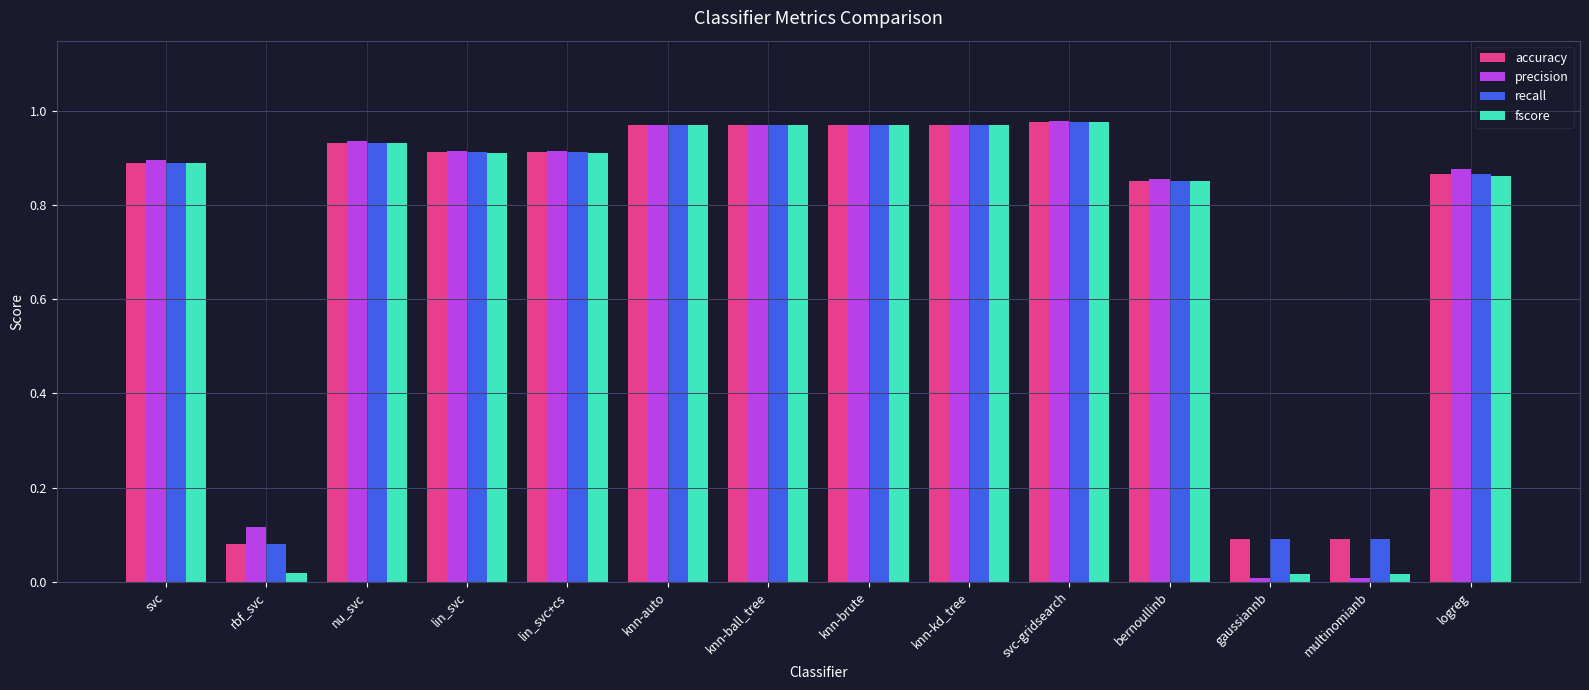

Between lin_svc+cs and knn-brute, which series saw the biggest shift?

fscore